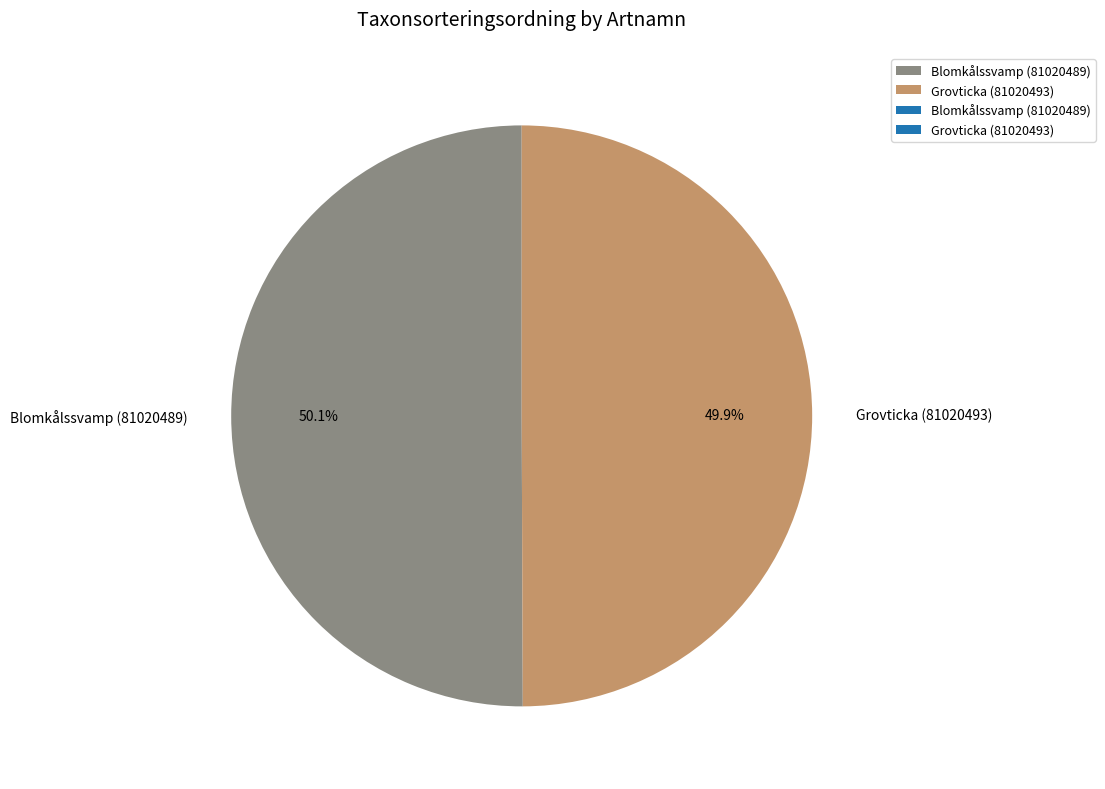

Is there a majority slice in this chart?

Yes